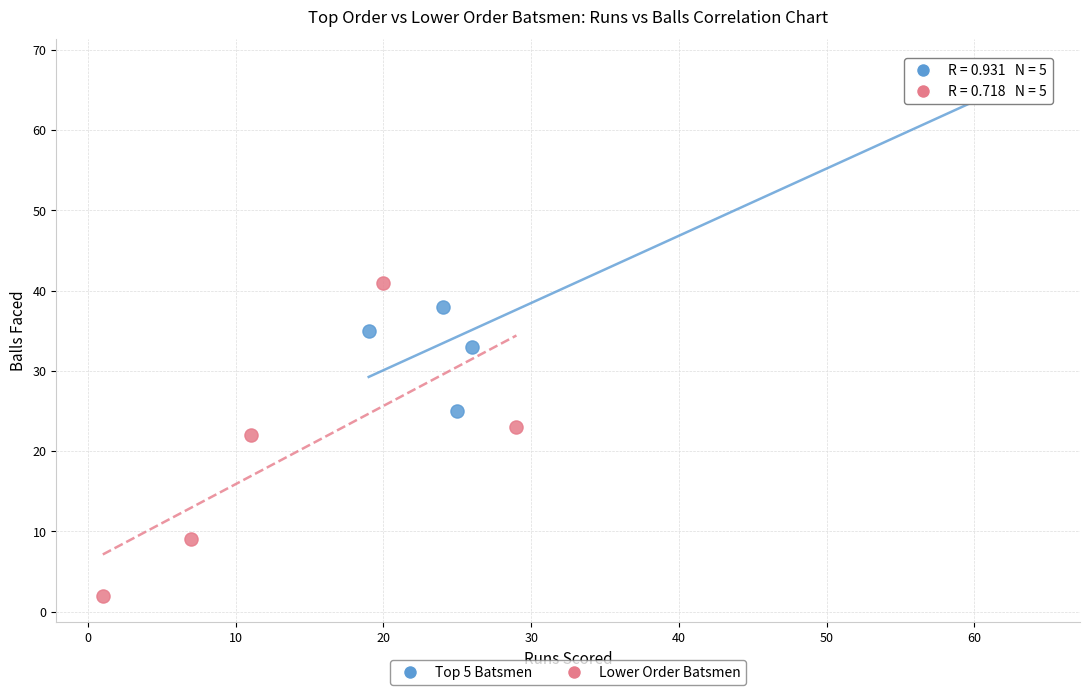

Which series reaches the minimum Y coordinate?

Lower Order Batsmen